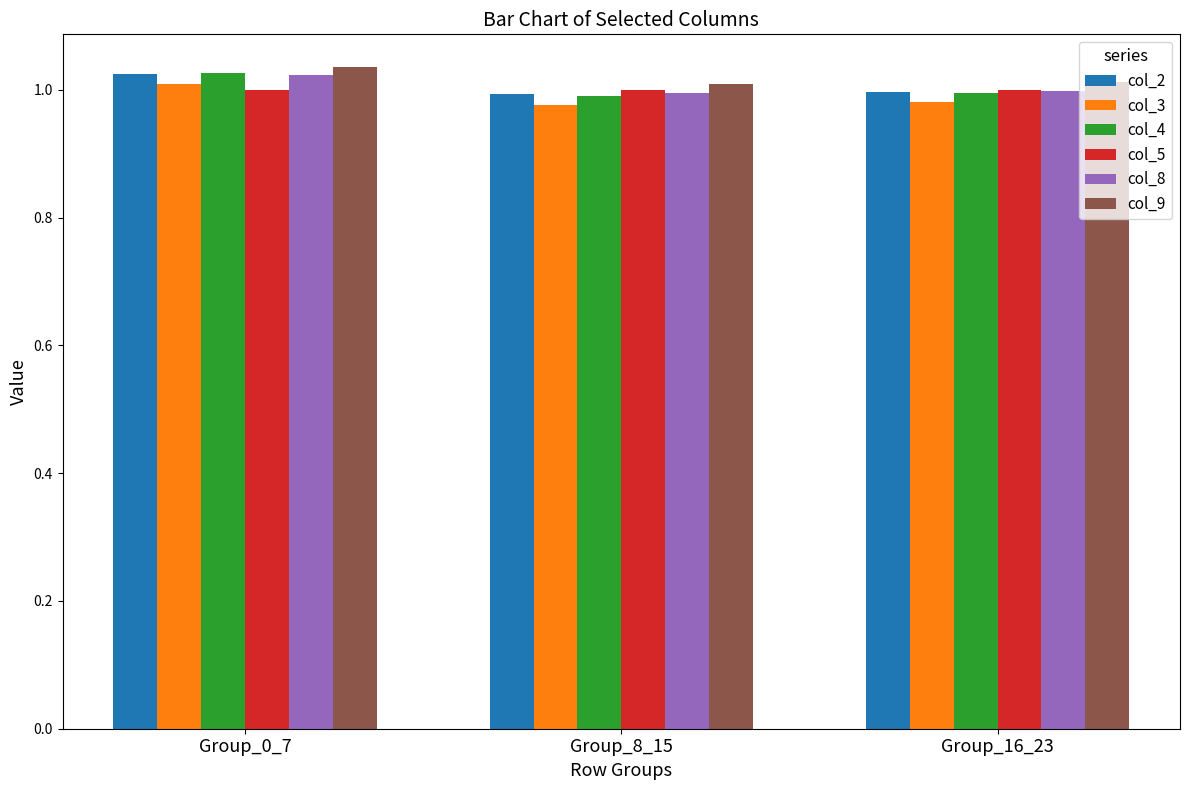

Which series has the largest range (max minus min)?

col_4